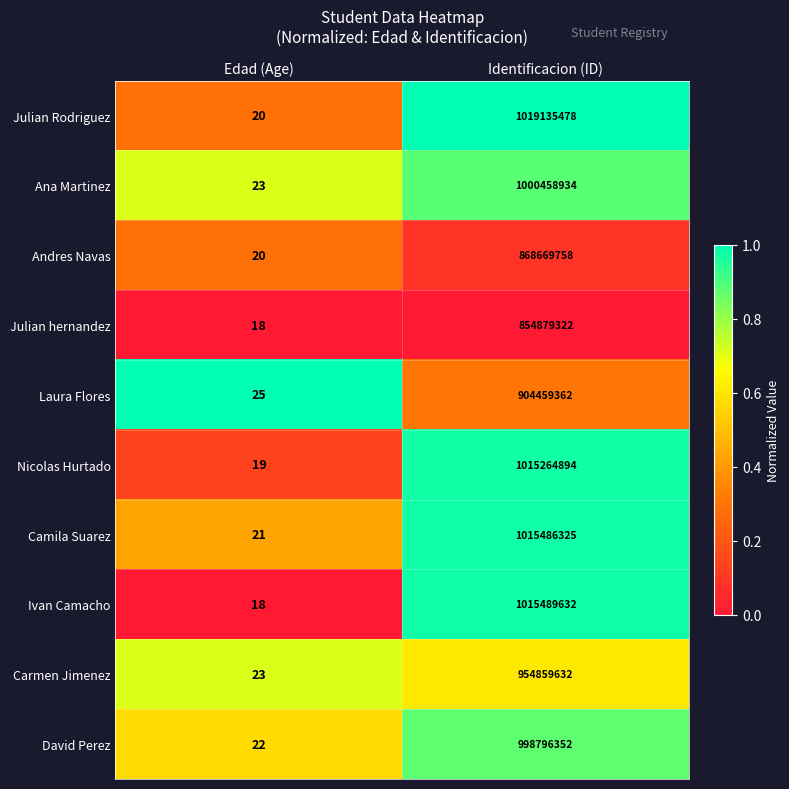

What is the spread (max minus min) of values at Edad (Age)?

7